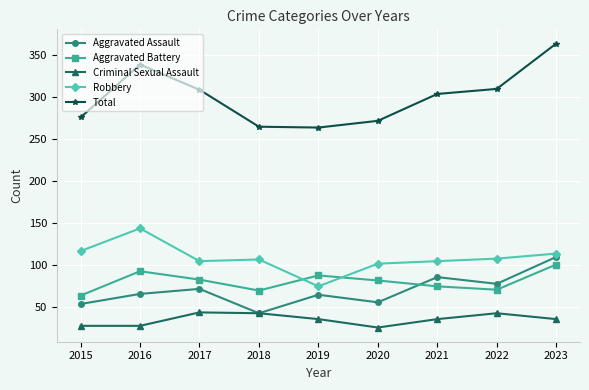

At which label does Aggravated Battery reach its peak?

2023